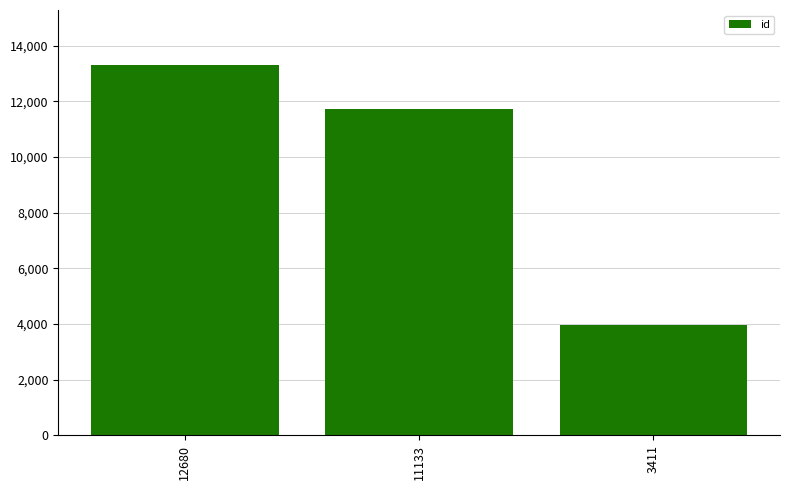

Rank the categories by value from highest to lowest.

12680, 11133, 3411